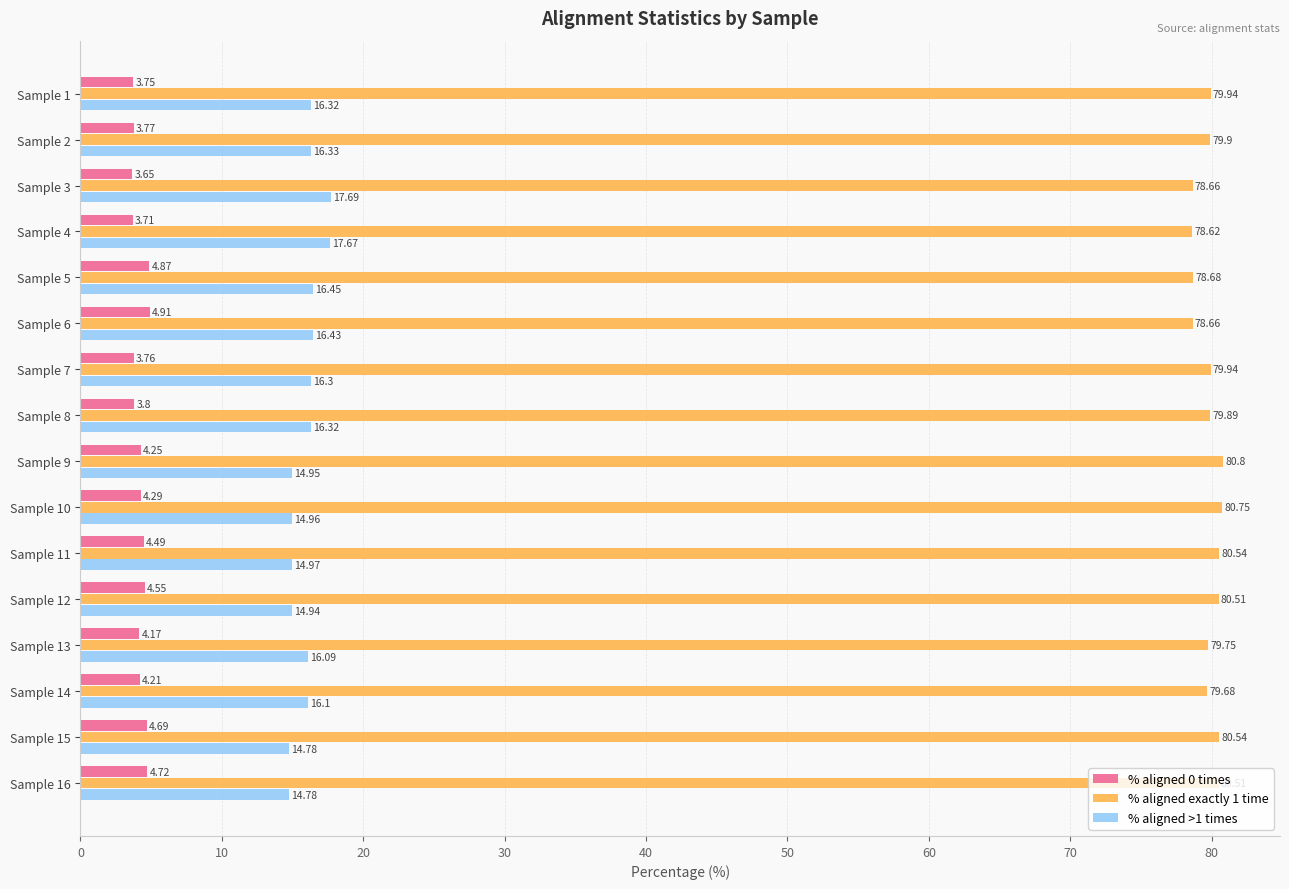

What is the difference between the % aligned 0 times values at Sample 14 and Sample 2?

0.4